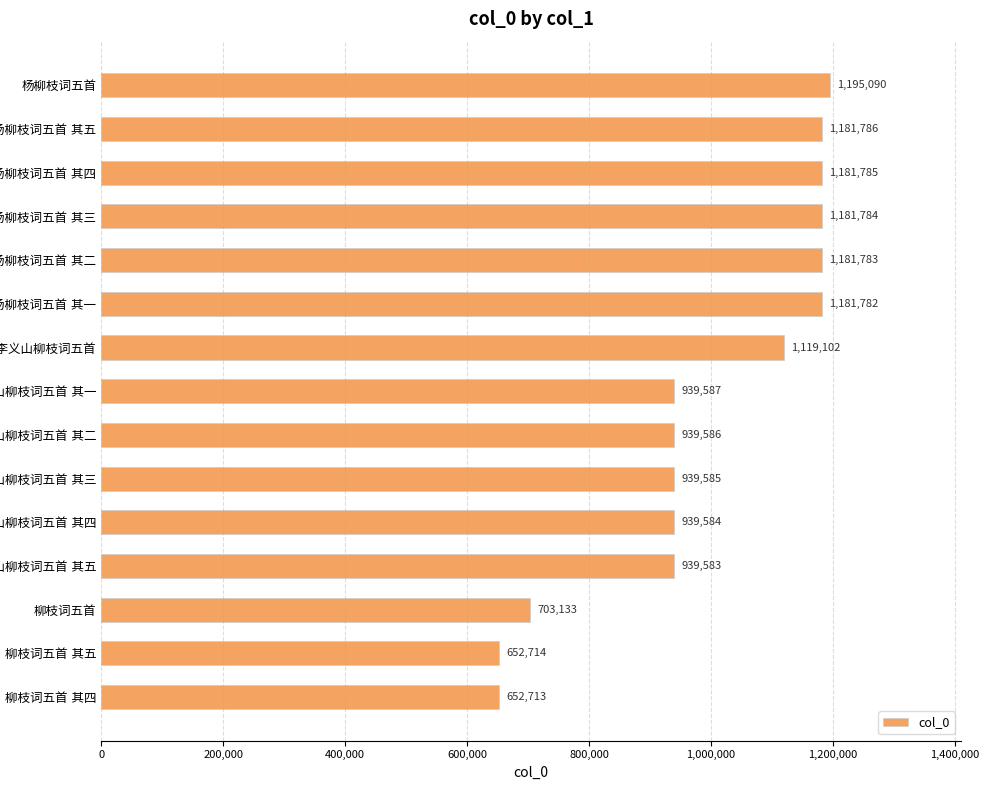

What is the value of the 7th bar from the top?

1119102